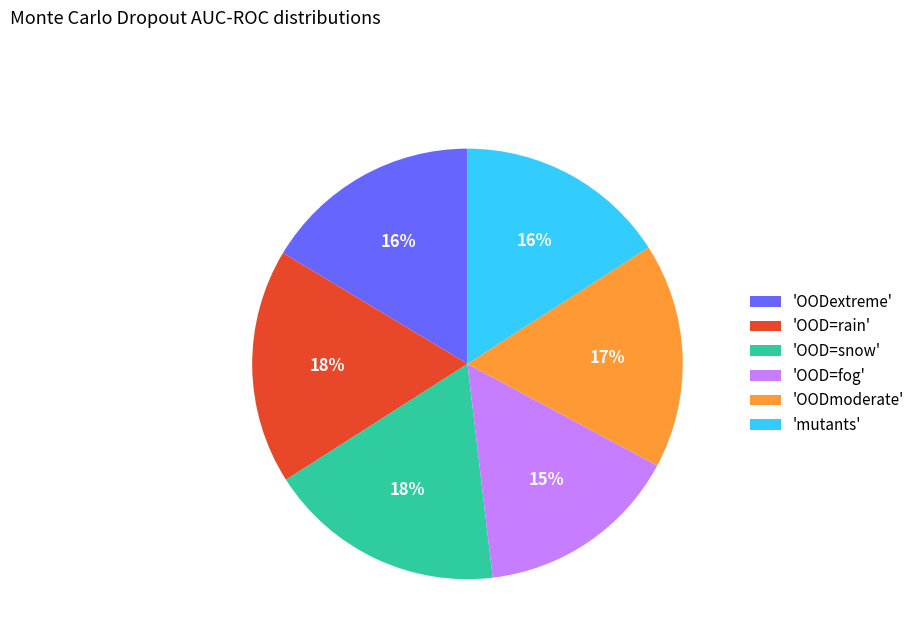

The 'OOD=rain' slice represents 28% of the pie. True or false?

False